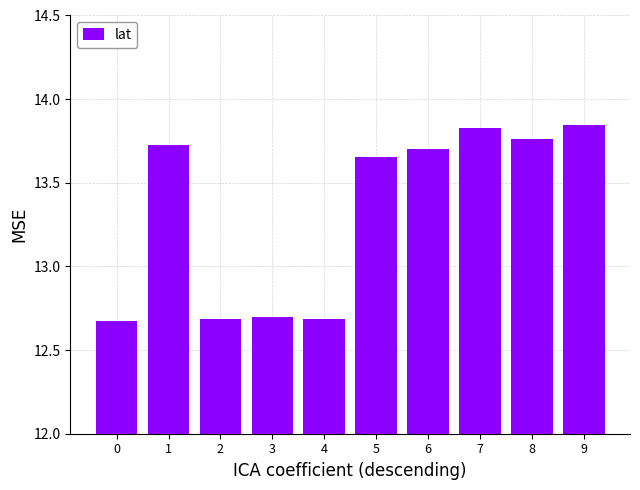

Does the chart contain stacked bars?

No